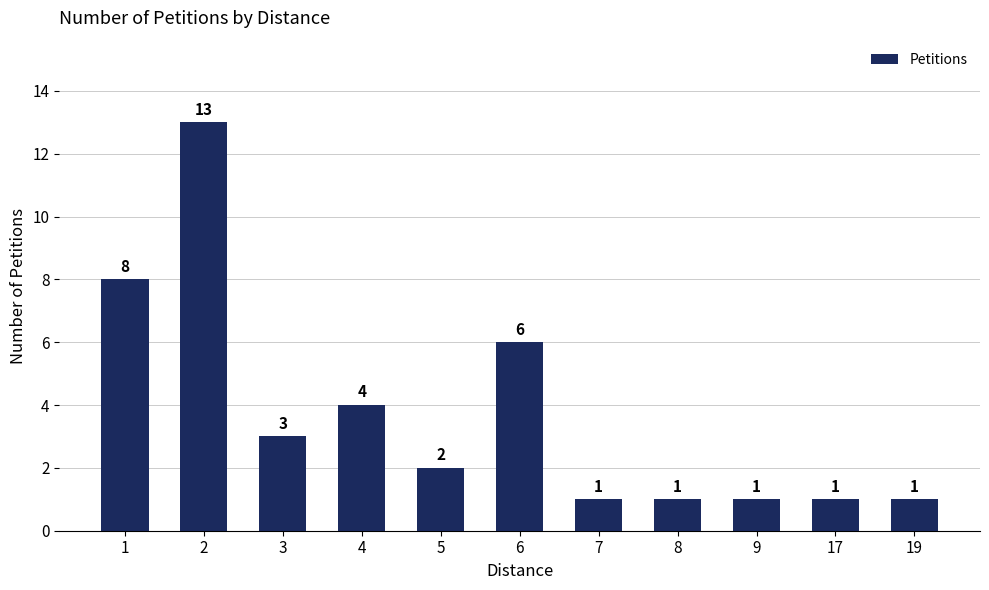

What is the approximate value at 7?

1